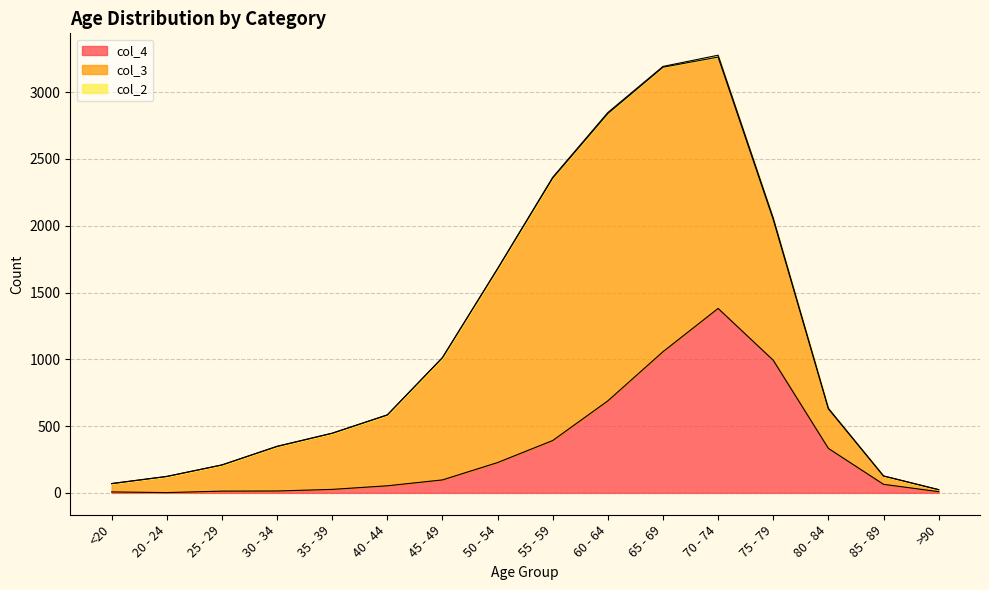

Where do col_3 and col_4 first cross each other?

75 - 79 and 80 - 84